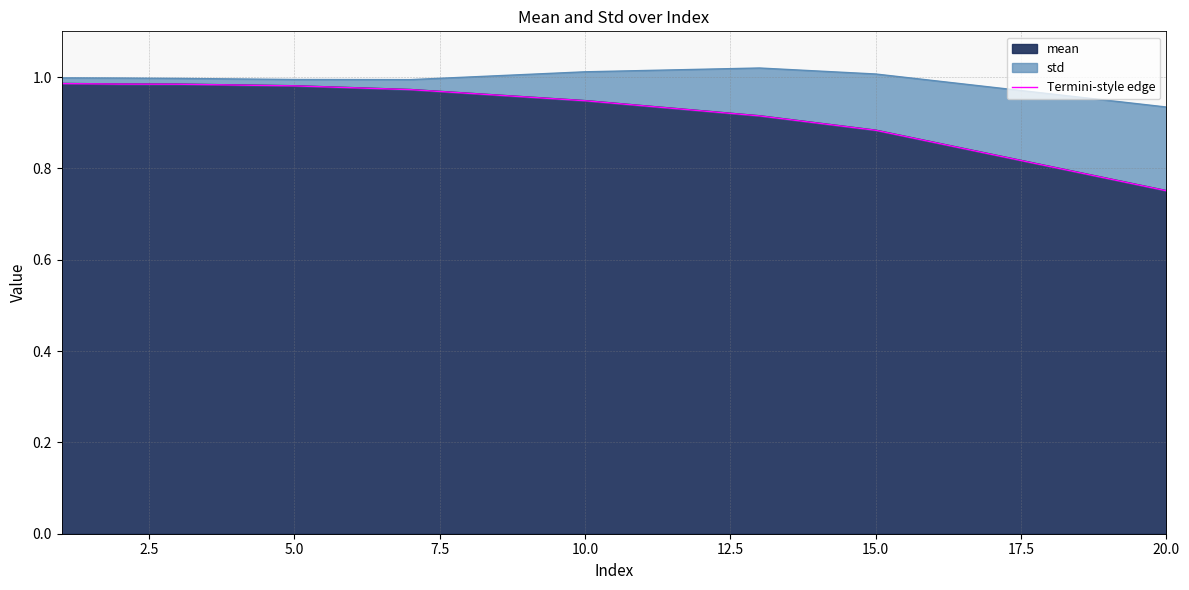

At which label does mean reach its minimum?

20.0